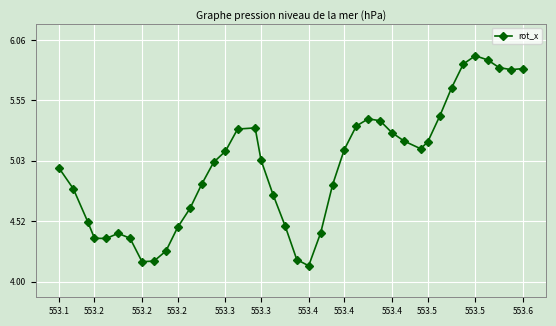

What is the difference between the maximum and minimum values?

1.8